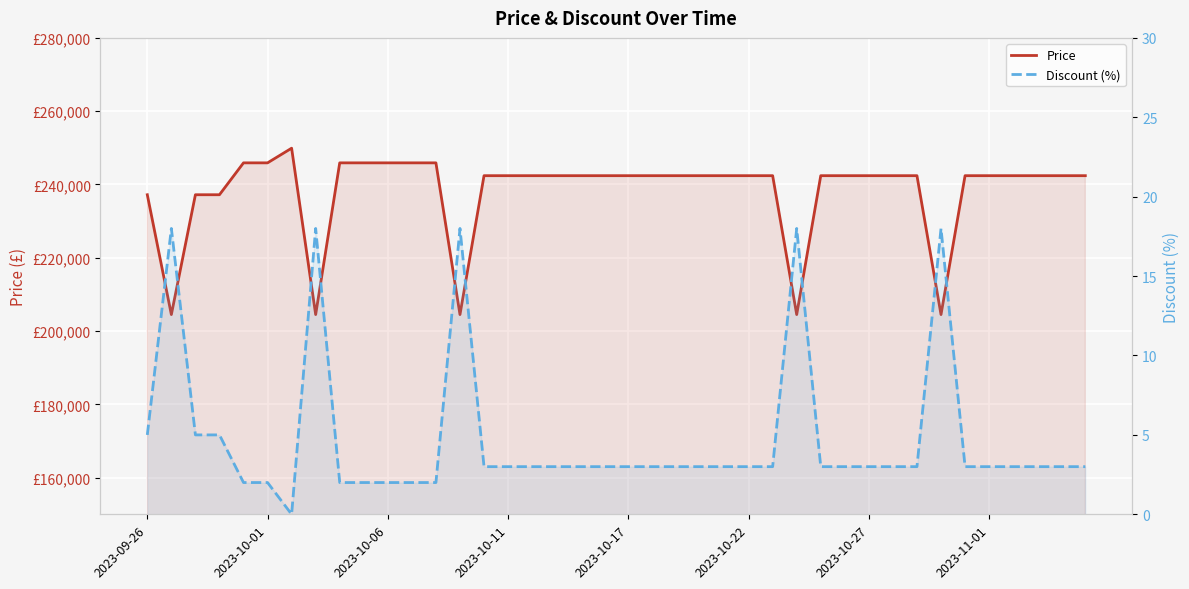

True or false: Price and Discount (%) cross at least once.

False